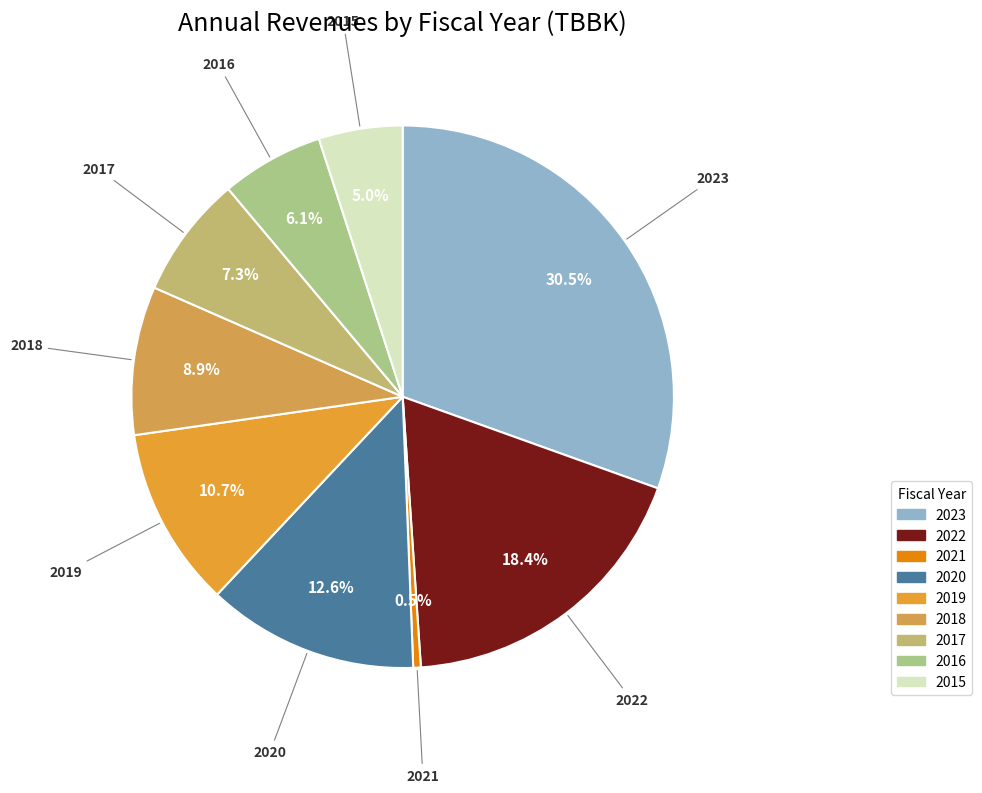

Which slice is the largest?

2023